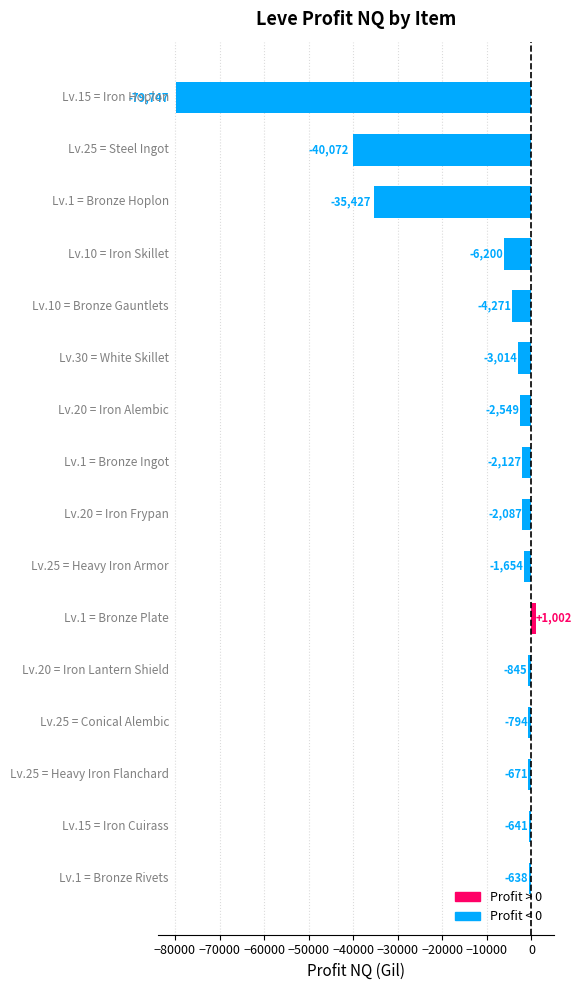

What is the difference between the maximum and minimum values?

80749.0